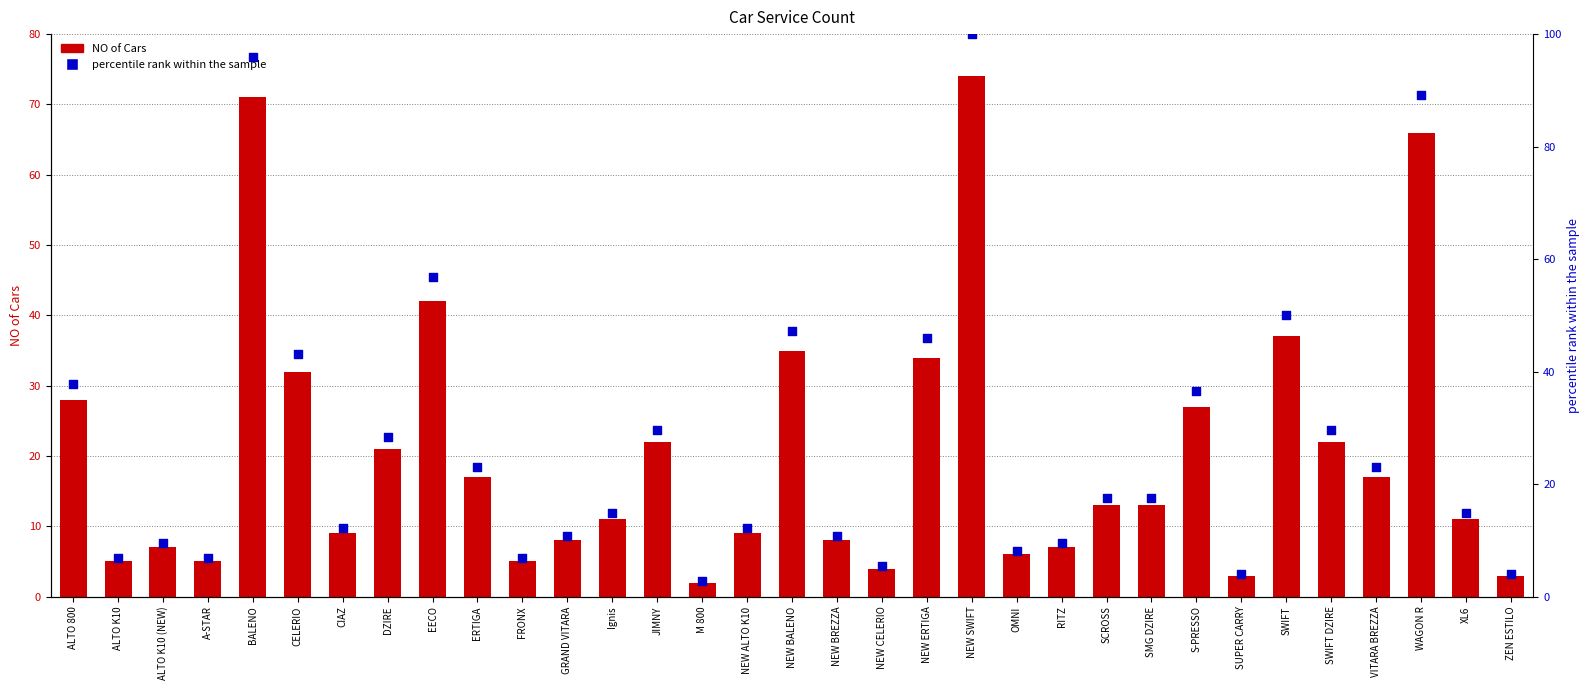

Which series has the largest Y range (max minus min)?

percentile rank within the sample